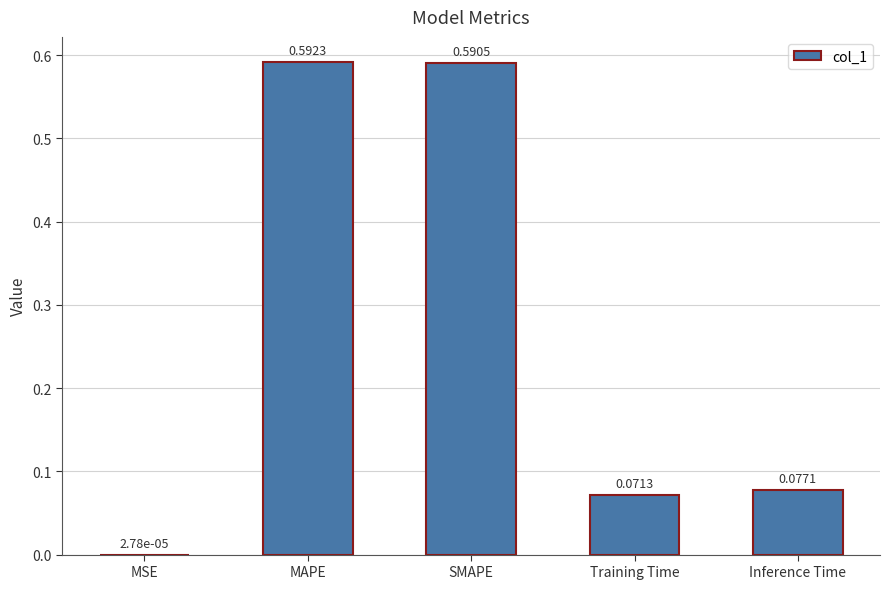

At which category does the chart reach its peak across all series?

MAPE